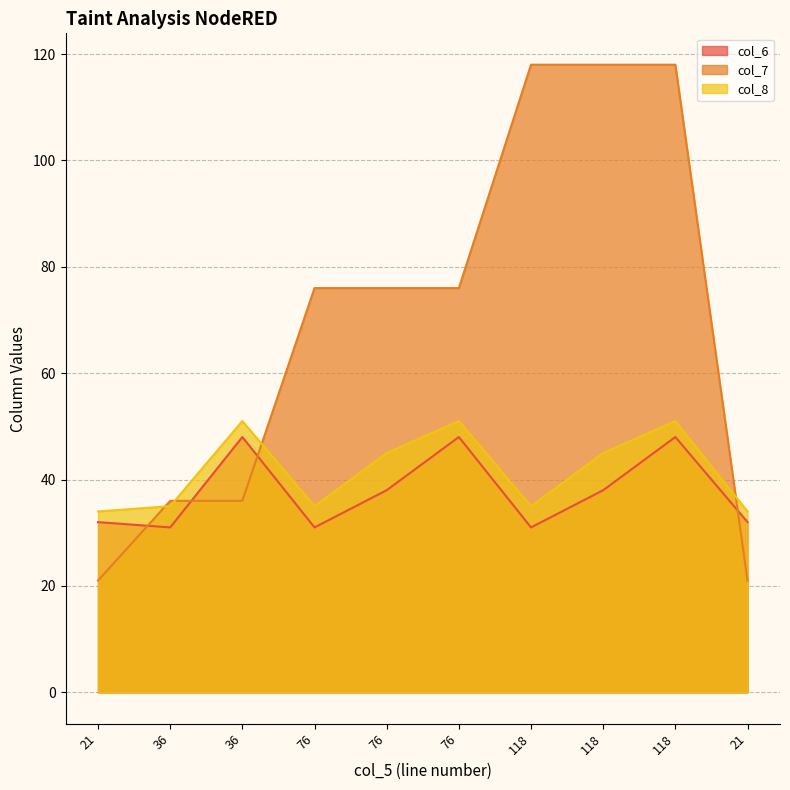

Which series has the largest total across all categories?

col_7